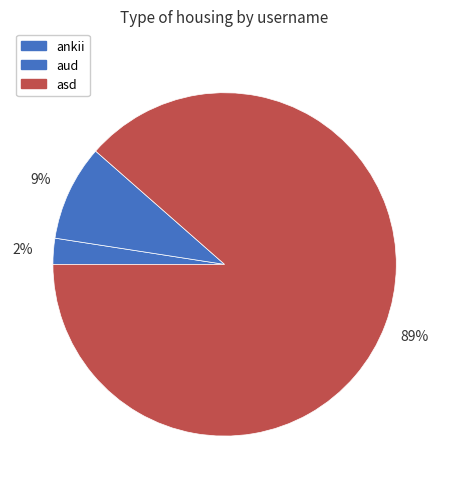

What portion of the pie excludes aud?

91.0%